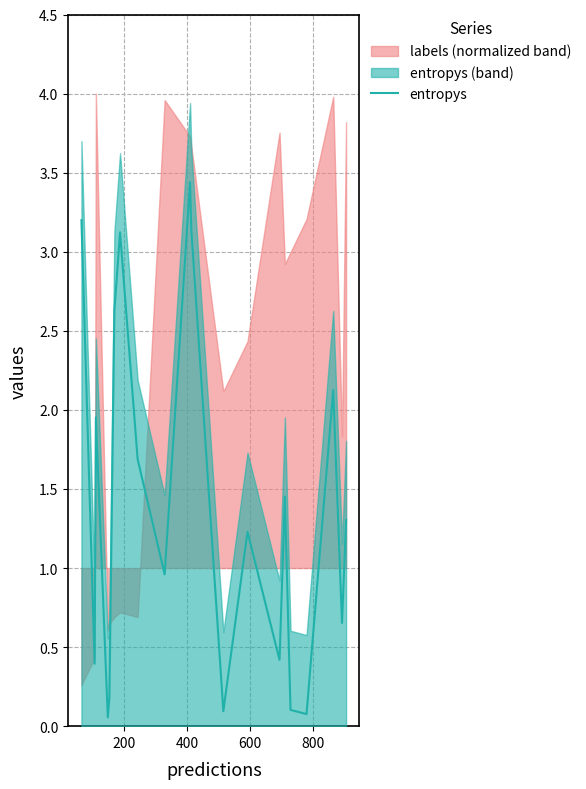

What is the maximum value for entropys?

3.4